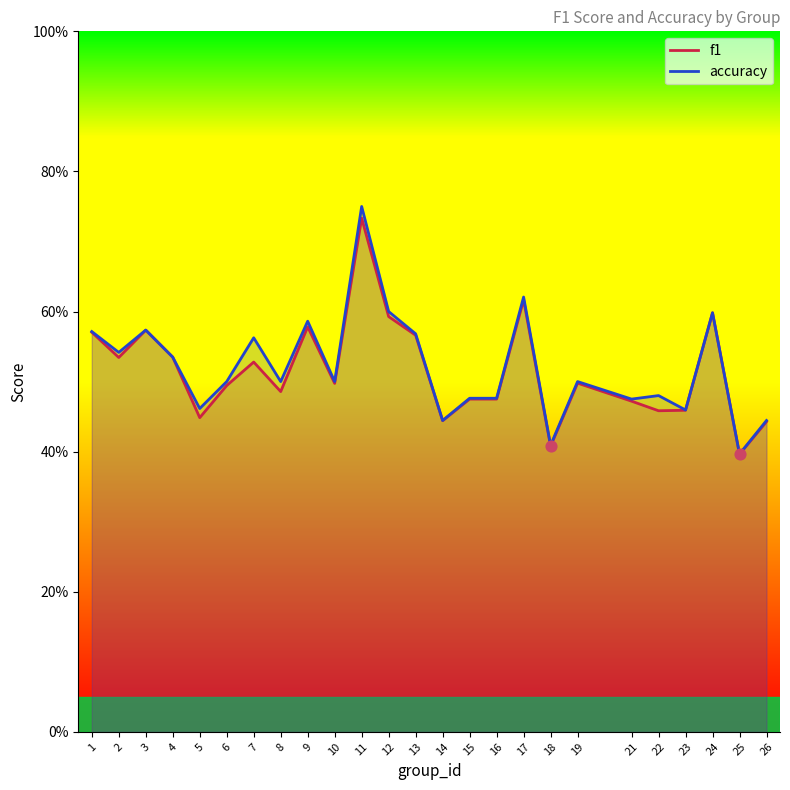

Which series reaches the maximum Y coordinate?

accuracy